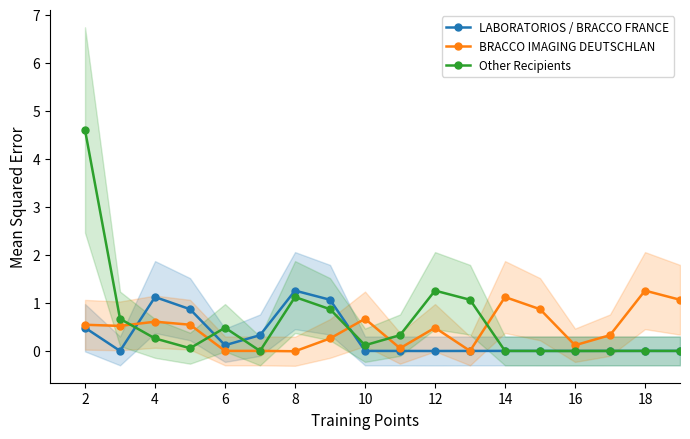

How many lines are shown in the chart?

3